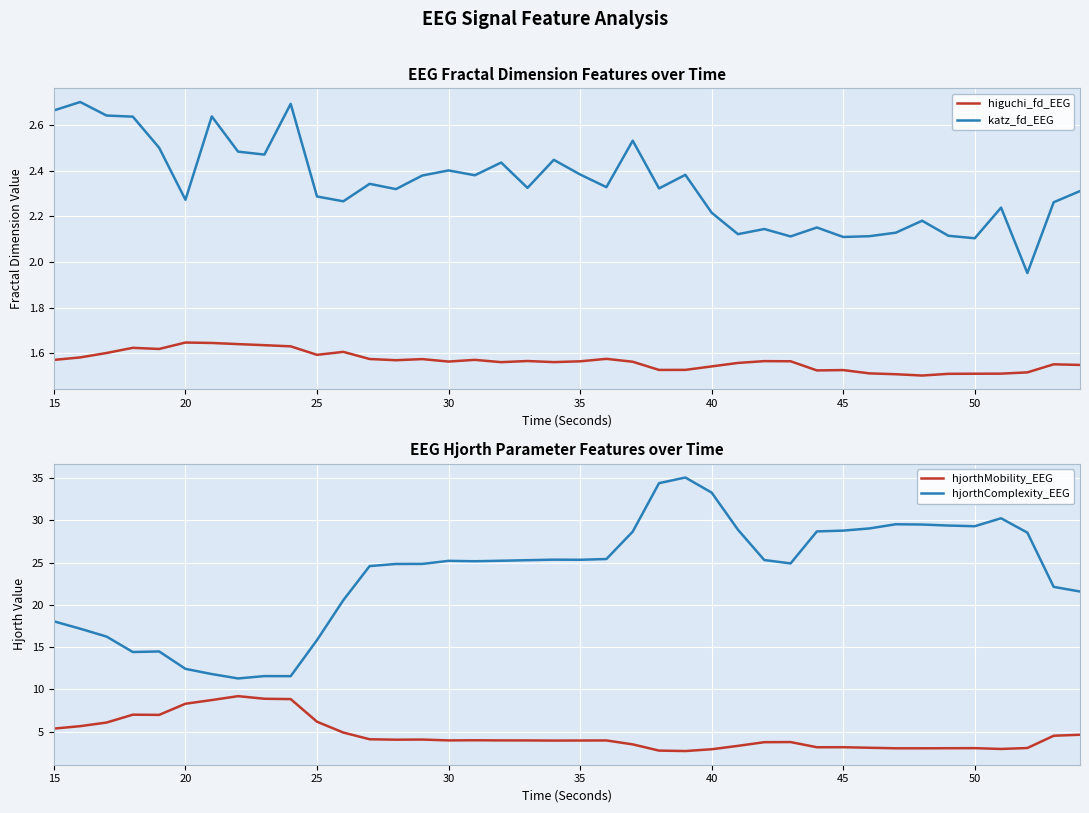

At 15, list the series in order from smallest to largest.

higuchi_fd_EEG, katz_fd_EEG, hjorthMobility_EEG, hjorthComplexity_EEG